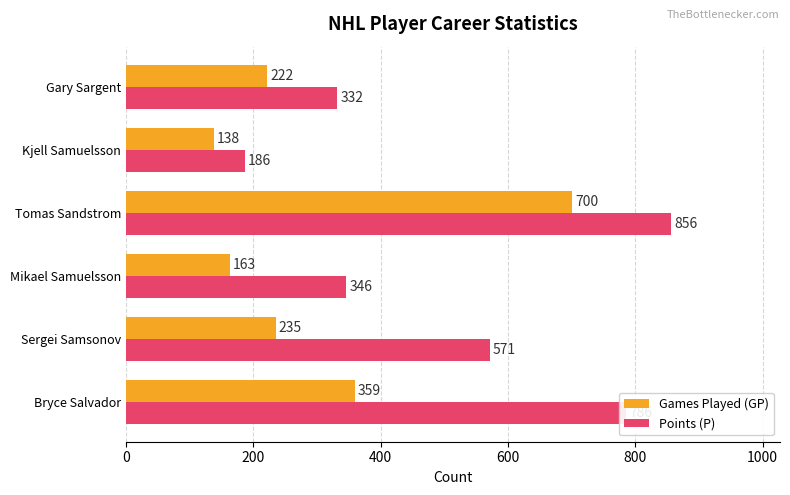

What is the greatest value displayed?

856